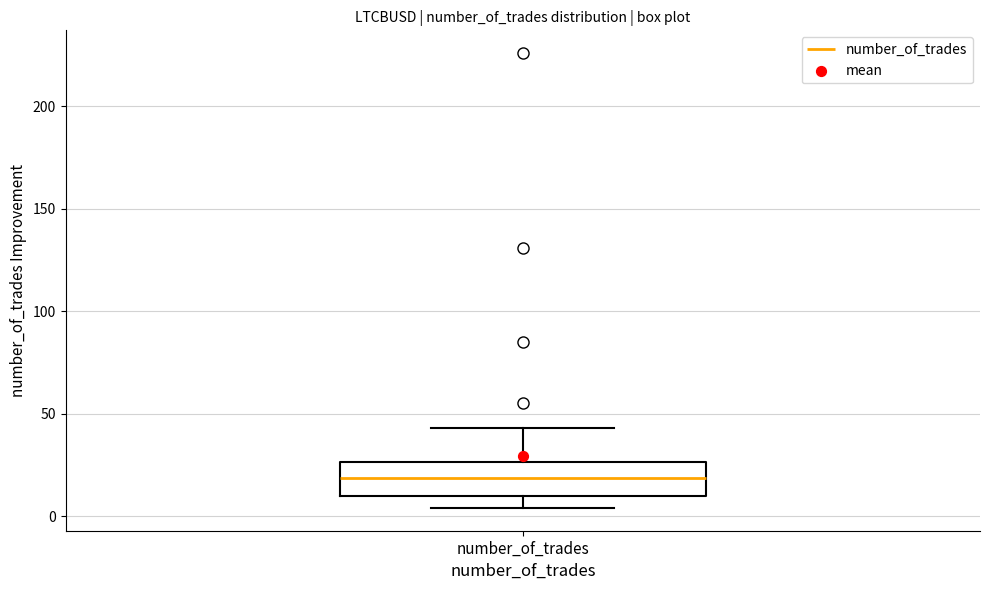

Read this box plot against the y-axis: the position of the median line, the range covered by the box, and the ends of both whiskers. The values are not printed on the chart, so give them approximately, as read against the axis.

median 20, box 10 to 25, whiskers 5 to 45